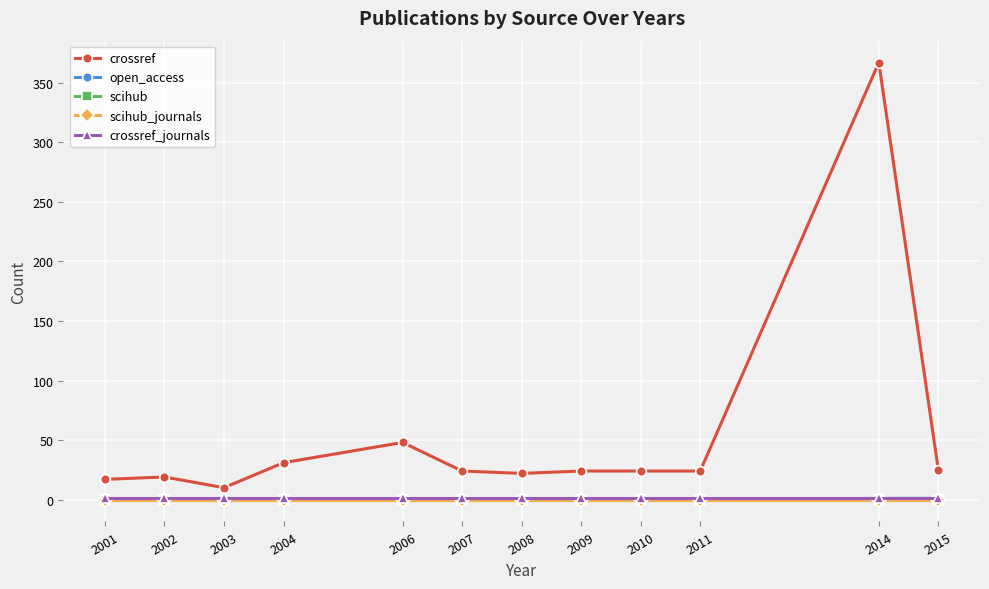

What is the lowest value of the crossref_journals series?

1